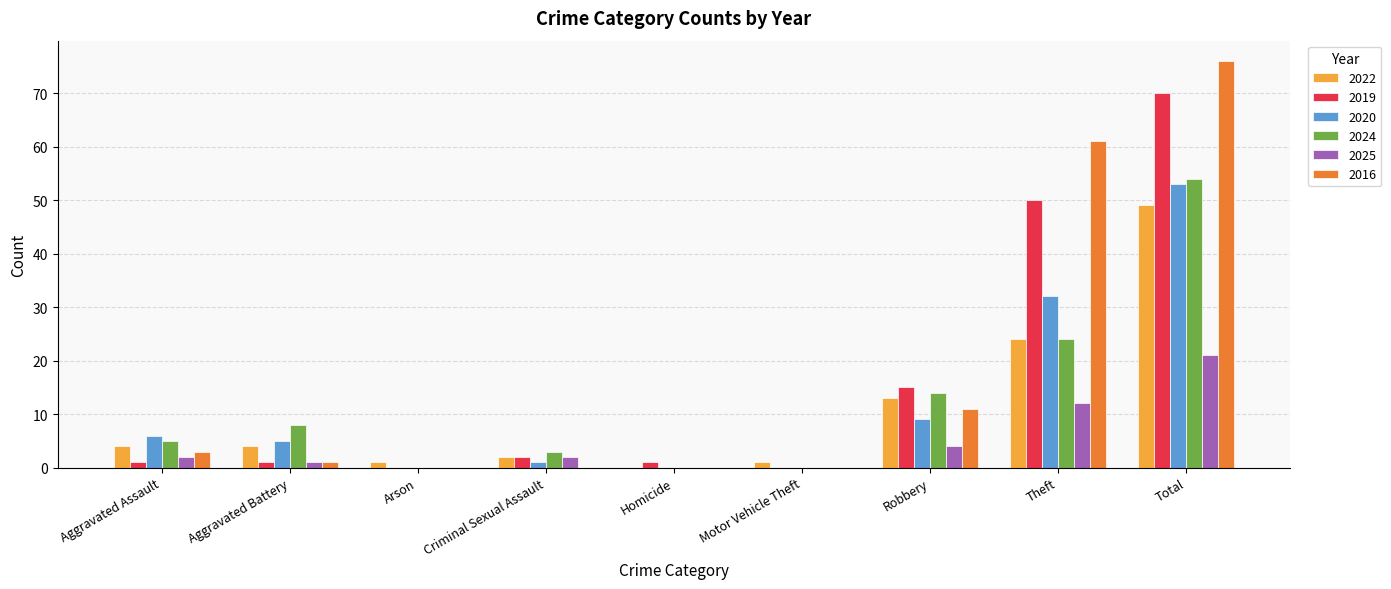

At which label does 2020 first exceed 5?

Aggravated Assault